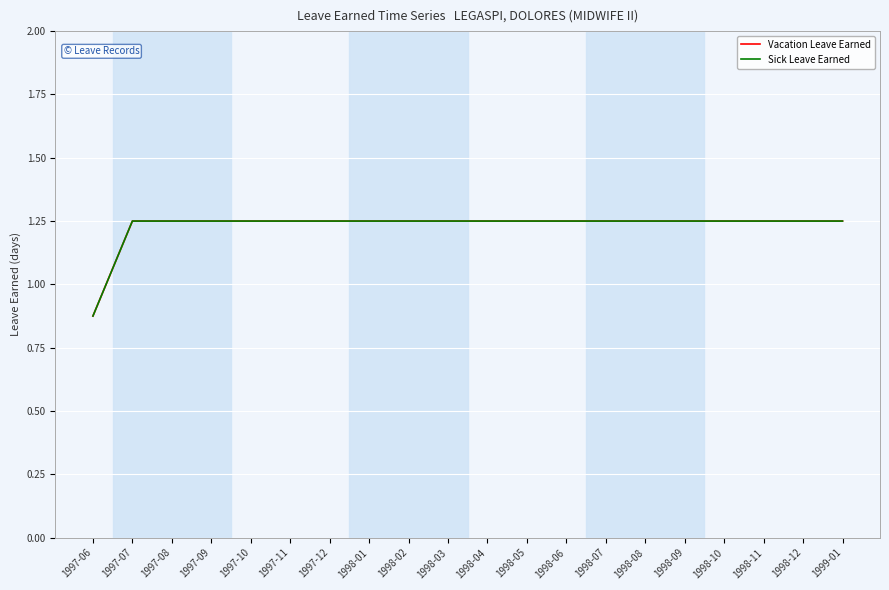

At which category is the sum across all series the highest?

1997-07